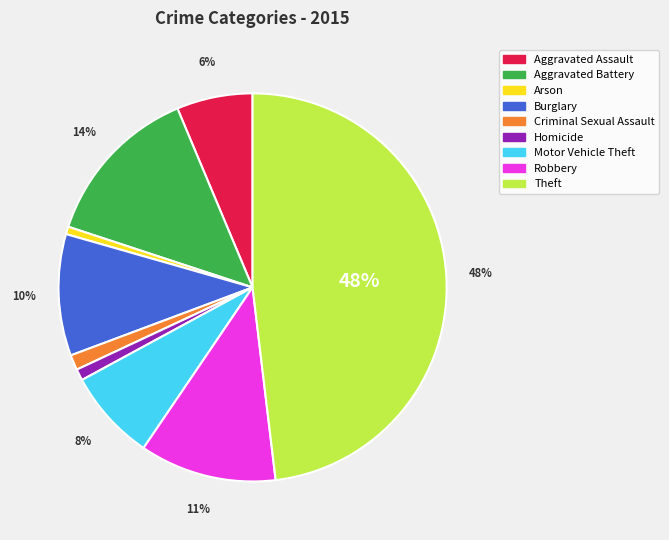

Which slice is the largest?

Theft